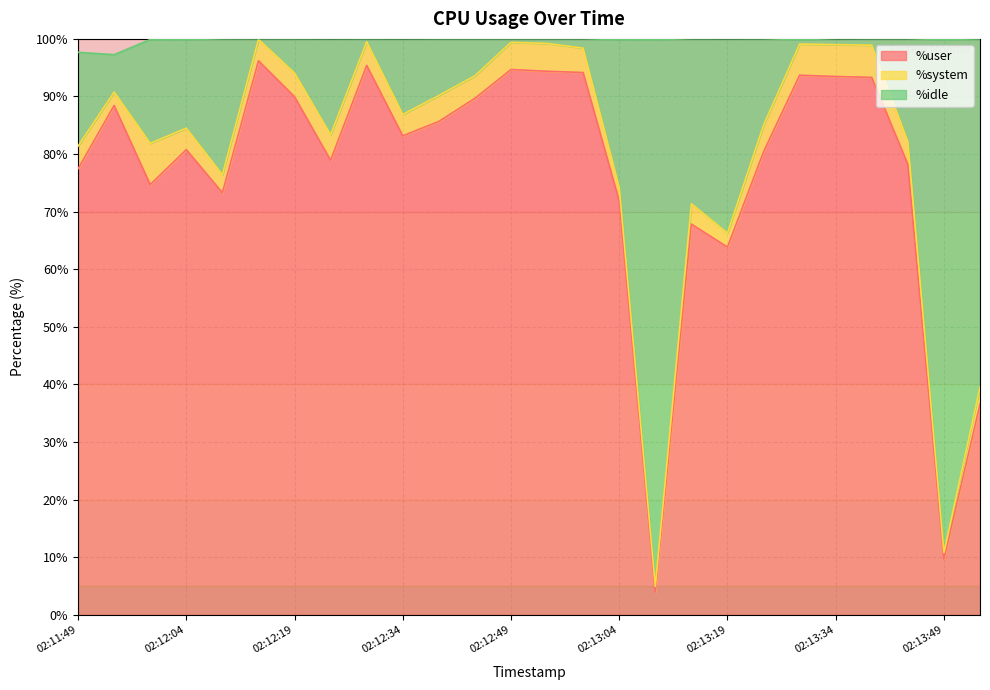

The value of %idle at 02:12:14 is 145.1. True or false?

False